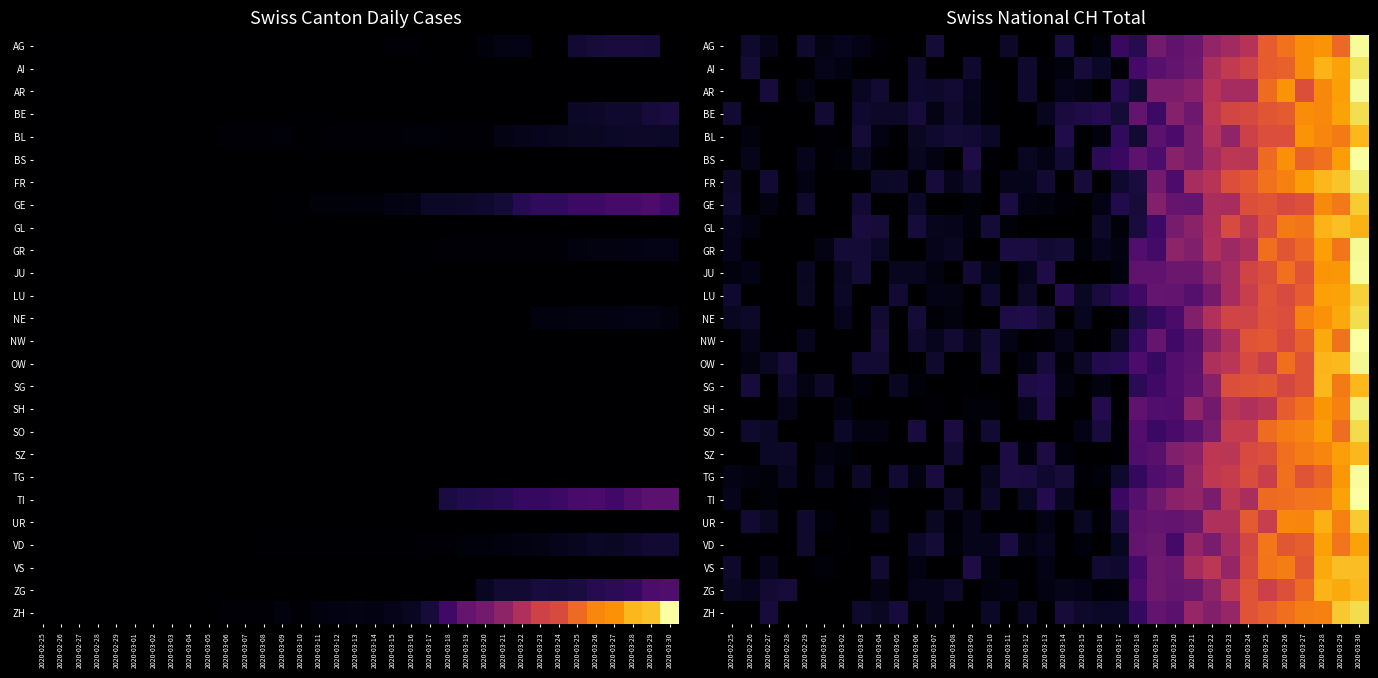

Reading left to right, what are all the values shown in this chart?

row_0: 2020-02-25=0.0	2020-02-26=23.1	2020-02-27=12.9	2020-02-28=0.0	2020-02-29=22.4	2020-03-01=11.0	2020-03-02=14.5	2020-03-03=11.9	2020-03-04=2.4	2020-03-05=0.0	2020-03-06=0.0	2020-03-07=27.4	2020-03-08=0.0	2020-03-09=0.0	2020-03-10=0.0	2020-03-11=20.8	2020-03-12=0.0	2020-03-13=0.0	2020-03-14=31.9	2020-03-15=0.0	2020-03-16=7.0	2020-03-17=51.5	2020-03-18=39.6	2020-03-19=91.5	2020-03-20=77.1	2020-03-21=85.8	2020-03-22=113.2	2020-03-23=123.4	2020-03-24=138.7	2020-03-25=180.0	2020-03-26=195.6	2020-03-27=212.2	2020-03-28=217.6	2020-03-29=189.6	2020-03-30=280.7
row_1: 2020-02-25=0.0	2020-02-26=26.7	2020-02-27=0.0	2020-02-28=0.0	2020-02-29=0.0	2020-03-01=12.5	2020-03-02=9.8	2020-03-03=0.0	2020-03-04=0.0	2020-03-05=0.0	2020-03-06=21.9	2020-03-07=0.0	2020-03-08=0.0	2020-03-09=24.3	2020-03-10=0.0	2020-03-11=0.0	2020-03-12=23.3	2020-03-13=2.7	2020-03-14=7.0	2020-03-15=28.4	2020-03-16=19.0	2020-03-17=2.4	2020-03-18=59.6	2020-03-19=73.2	2020-03-20=81.0	2020-03-21=88.0	2020-03-22=130.1	2020-03-23=147.5	2020-03-24=158.2	2020-03-25=181.0	2020-03-26=183.4	2020-03-27=212.5	2020-03-28=236.1	2020-03-29=226.3	2020-03-30=265.4
row_2: 2020-02-25=0.0	2020-02-26=0.0	2020-02-27=29.2	2020-02-28=0.0	2020-02-29=10.9	2020-03-01=0.0	2020-03-02=0.0	2020-03-03=17.0	2020-03-04=26.1	2020-03-05=0.0	2020-03-06=24.1	2020-03-07=21.9	2020-03-08=25.7	2020-03-09=14.8	2020-03-10=2.5	2020-03-11=0.0	2020-03-12=23.0	2020-03-13=0.0	2020-03-14=13.6	2020-03-15=10.8	2020-03-16=0.0	2020-03-17=40.5	2020-03-18=26.0	2020-03-19=97.7	2020-03-20=97.4	2020-03-21=105.9	2020-03-22=138.9	2020-03-23=126.4	2020-03-24=126.8	2020-03-25=191.3	2020-03-26=217.5	2020-03-27=169.0	2020-03-28=210.6	2020-03-29=224.1	2020-03-30=280.4
row_3: 2020-02-25=25.1	2020-02-26=0.0	2020-02-27=0.0	2020-02-28=0.0	2020-02-29=0.0	2020-03-01=25.4	2020-03-02=0.0	2020-03-03=24.1	2020-03-04=20.5	2020-03-05=20.9	2020-03-06=29.3	2020-03-07=10.1	2020-03-08=23.2	2020-03-09=13.4	2020-03-10=3.6	2020-03-11=0.0	2020-03-12=0.0	2020-03-13=16.0	2020-03-14=30.9	2020-03-15=34.9	2020-03-16=39.0	2020-03-17=27.5	2020-03-18=80.9	2020-03-19=53.8	2020-03-20=104.0	2020-03-21=86.8	2020-03-22=142.8	2020-03-23=160.0	2020-03-24=164.1	2020-03-25=175.3	2020-03-26=179.3	2020-03-27=212.9	2020-03-28=210.5	2020-03-29=225.9	2020-03-30=260.4
row_4: 2020-02-25=0.0	2020-02-26=7.1	2020-02-27=0.0	2020-02-28=0.0	2020-02-29=0.0	2020-03-01=2.7	2020-03-02=0.0	2020-03-03=27.0	2020-03-04=9.7	2020-03-05=2.0	2020-03-06=18.6	2020-03-07=22.5	2020-03-08=27.7	2020-03-09=26.6	2020-03-10=19.9	2020-03-11=0.0	2020-03-12=0.0	2020-03-13=0.0	2020-03-14=36.0	2020-03-15=0.0	2020-03-16=6.9	2020-03-17=45.8	2020-03-18=25.8	2020-03-19=75.0	2020-03-20=62.3	2020-03-21=96.1	2020-03-22=136.8	2020-03-23=111.1	2020-03-24=156.3	2020-03-25=167.8	2020-03-26=168.5	2020-03-27=217.3	2020-03-28=208.0	2020-03-29=201.7	2020-03-30=237.8
row_5: 2020-02-25=0.0	2020-02-26=12.5	2020-02-27=0.0	2020-02-28=0.0	2020-02-29=14.4	2020-03-01=1.7	2020-03-02=5.3	2020-03-03=16.7	2020-03-04=3.4	2020-03-05=0.0	2020-03-06=16.0	2020-03-07=10.0	2020-03-08=0.0	2020-03-09=34.9	2020-03-10=4.1	2020-03-11=0.0	2020-03-12=17.0	2020-03-13=11.4	2020-03-14=25.3	2020-03-15=0.0	2020-03-16=42.3	2020-03-17=51.4	2020-03-18=75.8	2020-03-19=63.4	2020-03-20=105.3	2020-03-21=96.1	2020-03-22=126.4	2020-03-23=142.2	2020-03-24=142.1	2020-03-25=190.7	2020-03-26=214.4	2020-03-27=184.6	2020-03-28=195.3	2020-03-29=222.5	2020-03-30=282.7
row_6: 2020-02-25=20.2	2020-02-26=0.0	2020-02-27=25.2	2020-02-28=0.0	2020-02-29=9.4	2020-03-01=0.0	2020-03-02=0.0	2020-03-03=0.0	2020-03-04=19.1	2020-03-05=20.7	2020-03-06=2.9	2020-03-07=29.9	2020-03-08=14.4	2020-03-09=25.8	2020-03-10=0.0	2020-03-11=13.2	2020-03-12=13.8	2020-03-13=24.8	2020-03-14=0.0	2020-03-15=28.0	2020-03-16=0.0	2020-03-17=23.4	2020-03-18=31.5	2020-03-19=91.7	2020-03-20=64.9	2020-03-21=128.1	2020-03-22=139.8	2020-03-23=169.3	2020-03-24=177.0	2020-03-25=196.3	2020-03-26=205.5	2020-03-27=222.2	2020-03-28=238.4	2020-03-29=245.1	2020-03-30=270.8
row_7: 2020-02-25=23.2	2020-02-26=0.0	2020-02-27=8.5	2020-02-28=0.0	2020-02-29=23.1	2020-03-01=0.0	2020-03-02=0.0	2020-03-03=26.1	2020-03-04=0.0	2020-03-05=0.0	2020-03-06=19.9	2020-03-07=0.0	2020-03-08=0.0	2020-03-09=5.4	2020-03-10=0.0	2020-03-11=32.0	2020-03-12=8.9	2020-03-13=7.1	2020-03-14=2.7	2020-03-15=0.0	2020-03-16=12.0	2020-03-17=37.5	2020-03-18=28.1	2020-03-19=103.2	2020-03-20=83.2	2020-03-21=79.8	2020-03-22=129.5	2020-03-23=128.0	2020-03-24=169.0	2020-03-25=174.0	2020-03-26=164.4	2020-03-27=170.9	2020-03-28=211.6	2020-03-29=200.8	2020-03-30=249.2
row_8: 2020-02-25=15.4	2020-02-26=8.0	2020-02-27=0.0	2020-02-28=0.0	2020-02-29=0.0	2020-03-01=0.0	2020-03-02=0.0	2020-03-03=30.0	2020-03-04=27.9	2020-03-05=0.0	2020-03-06=29.3	2020-03-07=15.2	2020-03-08=13.8	2020-03-09=6.3	2020-03-10=26.8	2020-03-11=5.0	2020-03-12=0.3	2020-03-13=0.0	2020-03-14=0.0	2020-03-15=0.0	2020-03-16=20.8	2020-03-17=4.5	2020-03-18=30.4	2020-03-19=54.6	2020-03-20=94.2	2020-03-21=107.7	2020-03-22=130.9	2020-03-23=165.6	2020-03-24=142.8	2020-03-25=168.3	2020-03-26=201.8	2020-03-27=198.2	2020-03-28=236.3	2020-03-29=242.9	2020-03-30=234.1
row_9: 2020-02-25=13.8	2020-02-26=0.0	2020-02-27=0.0	2020-02-28=0.0	2020-02-29=0.0	2020-03-01=10.2	2020-03-02=27.6	2020-03-03=27.5	2020-03-04=19.7	2020-03-05=0.0	2020-03-06=0.0	2020-03-07=13.4	2020-03-08=17.2	2020-03-09=0.0	2020-03-10=0.0	2020-03-11=31.7	2020-03-12=31.9	2020-03-13=24.5	2020-03-14=26.7	2020-03-15=4.7	2020-03-16=14.9	2020-03-17=8.8	2020-03-18=68.3	2020-03-19=58.8	2020-03-20=110.3	2020-03-21=100.1	2020-03-22=133.8	2020-03-23=120.8	2020-03-24=131.8	2020-03-25=194.3	2020-03-26=174.7	2020-03-27=189.6	2020-03-28=223.6	2020-03-29=198.4	2020-03-30=279.7
row_10: 2020-02-25=6.7	2020-02-26=11.1	2020-02-27=0.0	2020-02-28=0.0	2020-02-29=17.1	2020-03-01=0.0	2020-03-02=18.1	2020-03-03=27.4	2020-03-04=0.0	2020-03-05=15.7	2020-03-06=16.1	2020-03-07=8.7	2020-03-08=0.0	2020-03-09=25.8	2020-03-10=10.1	2020-03-11=0.0	2020-03-12=14.0	2020-03-13=35.4	2020-03-14=0.0	2020-03-15=0.0	2020-03-16=0.0	2020-03-17=7.2	2020-03-18=78.7	2020-03-19=77.3	2020-03-20=85.8	2020-03-21=85.8	2020-03-22=110.7	2020-03-23=126.4	2020-03-24=159.5	2020-03-25=169.1	2020-03-26=195.2	2020-03-27=173.3	2020-03-28=218.1	2020-03-29=219.2	2020-03-30=281.5
row_11: 2020-02-25=24.0	2020-02-26=0.0	2020-02-27=0.0	2020-02-28=0.0	2020-02-29=18.1	2020-03-01=0.0	2020-03-02=19.2	2020-03-03=0.0	2020-03-04=0.0	2020-03-05=26.1	2020-03-06=0.0	2020-03-07=11.8	2020-03-08=10.0	2020-03-09=0.0	2020-03-10=24.0	2020-03-11=0.0	2020-03-12=20.5	2020-03-13=0.0	2020-03-14=38.0	2020-03-15=18.2	2020-03-16=30.5	2020-03-17=43.0	2020-03-18=55.7	2020-03-19=81.3	2020-03-20=80.5	2020-03-21=71.1	2020-03-22=92.1	2020-03-23=126.7	2020-03-24=151.9	2020-03-25=173.5	2020-03-26=164.7	2020-03-27=180.7	2020-03-28=225.1	2020-03-29=225.7	2020-03-30=251.5
row_12: 2020-02-25=16.7	2020-02-26=20.5	2020-02-27=0.0	2020-02-28=0.0	2020-02-29=0.0	2020-03-01=0.0	2020-03-02=14.6	2020-03-03=0.0	2020-03-04=25.1	2020-03-05=1.2	2020-03-06=26.8	2020-03-07=3.6	2020-03-08=7.5	2020-03-09=0.0	2020-03-10=0.0	2020-03-11=34.0	2020-03-12=36.5	2020-03-13=27.1	2020-03-14=0.0	2020-03-15=15.9	2020-03-16=0.0	2020-03-17=3.1	2020-03-18=34.0	2020-03-19=48.3	2020-03-20=62.6	2020-03-21=101.7	2020-03-22=135.4	2020-03-23=159.9	2020-03-24=157.8	2020-03-25=172.6	2020-03-26=168.4	2020-03-27=205.2	2020-03-28=216.4	2020-03-29=229.7	2020-03-30=259.3
row_13: 2020-02-25=0.0	2020-02-26=13.1	2020-02-27=2.0	2020-02-28=0.0	2020-02-29=15.2	2020-03-01=0.0	2020-03-02=0.0	2020-03-03=0.0	2020-03-04=27.9	2020-03-05=0.0	2020-03-06=22.8	2020-03-07=15.5	2020-03-08=26.0	2020-03-09=13.2	2020-03-10=27.5	2020-03-11=11.5	2020-03-12=0.0	2020-03-13=3.0	2020-03-14=12.3	2020-03-15=0.0	2020-03-16=1.3	2020-03-17=20.1	2020-03-18=49.2	2020-03-19=82.7	2020-03-20=57.6	2020-03-21=72.6	2020-03-22=107.5	2020-03-23=132.4	2020-03-24=174.3	2020-03-25=177.1	2020-03-26=163.4	2020-03-27=184.3	2020-03-28=230.7	2020-03-29=196.5	2020-03-30=284.3
row_14: 2020-02-25=0.0	2020-02-26=8.0	2020-02-27=18.8	2020-02-28=28.4	2020-02-29=0.0	2020-03-01=0.0	2020-03-02=0.0	2020-03-03=24.8	2020-03-04=24.6	2020-03-05=0.0	2020-03-06=1.8	2020-03-07=22.4	2020-03-08=0.0	2020-03-09=0.0	2020-03-10=28.8	2020-03-11=0.0	2020-03-12=10.0	2020-03-13=29.2	2020-03-14=4.4	2020-03-15=20.4	2020-03-16=37.3	2020-03-17=40.9	2020-03-18=64.1	2020-03-19=48.2	2020-03-20=69.0	2020-03-21=75.1	2020-03-22=132.1	2020-03-23=141.3	2020-03-24=164.6	2020-03-25=152.1	2020-03-26=193.5	2020-03-27=172.0	2020-03-28=237.3	2020-03-29=239.0	2020-03-30=278.7
row_15: 2020-02-25=0.0	2020-02-26=29.3	2020-02-27=0.0	2020-02-28=23.3	2020-02-29=10.4	2020-03-01=20.7	2020-03-02=0.0	2020-03-03=5.9	2020-03-04=0.0	2020-03-05=16.9	2020-03-06=4.7	2020-03-07=0.0	2020-03-08=0.0	2020-03-09=1.8	2020-03-10=0.0	2020-03-11=0.0	2020-03-12=32.9	2020-03-13=37.3	2020-03-14=8.6	2020-03-15=0.0	2020-03-16=8.3	2020-03-17=0.0	2020-03-18=43.1	2020-03-19=56.5	2020-03-20=69.5	2020-03-21=77.4	2020-03-22=105.3	2020-03-23=168.4	2020-03-24=172.4	2020-03-25=176.0	2020-03-26=161.6	2020-03-27=172.2	2020-03-28=237.9	2020-03-29=201.5	2020-03-30=238.1
row_16: 2020-02-25=0.0	2020-02-26=0.0	2020-02-27=0.0	2020-02-28=13.1	2020-02-29=0.0	2020-03-01=0.0	2020-03-02=8.9	2020-03-03=0.0	2020-03-04=0.0	2020-03-05=0.0	2020-03-06=0.0	2020-03-07=4.0	2020-03-08=0.0	2020-03-09=4.6	2020-03-10=4.6	2020-03-11=0.0	2020-03-12=13.3	2020-03-13=34.9	2020-03-14=0.0	2020-03-15=0.0	2020-03-16=38.4	2020-03-17=1.4	2020-03-18=78.4	2020-03-19=68.6	2020-03-20=67.7	2020-03-21=111.8	2020-03-22=90.1	2020-03-23=141.0	2020-03-24=133.2	2020-03-25=141.3	2020-03-26=180.1	2020-03-27=194.4	2020-03-28=217.8	2020-03-29=206.4	2020-03-30=273.1
row_17: 2020-02-25=0.0	2020-02-26=22.8	2020-02-27=19.5	2020-02-28=0.0	2020-02-29=0.0	2020-03-01=0.0	2020-03-02=19.6	2020-03-03=8.3	2020-03-04=8.7	2020-03-05=0.0	2020-03-06=30.2	2020-03-07=0.0	2020-03-08=31.7	2020-03-09=4.0	2020-03-10=24.7	2020-03-11=0.0	2020-03-12=0.0	2020-03-13=0.0	2020-03-14=0.0	2020-03-15=11.8	2020-03-16=30.4	2020-03-17=3.8	2020-03-18=69.3	2020-03-19=52.9	2020-03-20=62.2	2020-03-21=75.2	2020-03-22=95.5	2020-03-23=149.5	2020-03-24=149.5	2020-03-25=191.2	2020-03-26=202.2	2020-03-27=207.2	2020-03-28=223.2	2020-03-29=192.6	2020-03-30=258.0
row_18: 2020-02-25=0.0	2020-02-26=0.0	2020-02-27=19.2	2020-02-28=20.9	2020-02-29=0.0	2020-03-01=8.3	2020-03-02=6.4	2020-03-03=0.0	2020-03-04=0.0	2020-03-05=0.0	2020-03-06=0.0	2020-03-07=0.0	2020-03-08=24.7	2020-03-09=0.0	2020-03-10=0.0	2020-03-11=33.3	2020-03-12=6.1	2020-03-13=32.3	2020-03-14=6.3	2020-03-15=0.0	2020-03-16=0.0	2020-03-17=2.6	2020-03-18=66.8	2020-03-19=72.6	2020-03-20=100.8	2020-03-21=108.6	2020-03-22=144.0	2020-03-23=142.1	2020-03-24=165.0	2020-03-25=171.0	2020-03-26=194.1	2020-03-27=203.2	2020-03-28=207.8	2020-03-29=224.3	2020-03-30=238.2
row_19: 2020-02-25=12.0	2020-02-26=7.2	2020-02-27=5.0	2020-02-28=17.1	2020-02-29=0.0	2020-03-01=14.7	2020-03-02=0.0	2020-03-03=20.1	2020-03-04=0.0	2020-03-05=25.9	2020-03-06=8.0	2020-03-07=30.6	2020-03-08=0.0	2020-03-09=0.0	2020-03-10=16.5	2020-03-11=32.4	2020-03-12=32.0	2020-03-13=24.2	2020-03-14=28.0	2020-03-15=4.2	2020-03-16=5.9	2020-03-17=22.3	2020-03-18=47.3	2020-03-19=66.8	2020-03-20=75.5	2020-03-21=114.8	2020-03-22=144.6	2020-03-23=150.8	2020-03-24=167.1	2020-03-25=152.5	2020-03-26=194.4	2020-03-27=173.4	2020-03-28=185.8	2020-03-29=219.8	2020-03-30=281.5
row_20: 2020-02-25=13.5	2020-02-26=0.0	2020-02-27=4.8	2020-02-28=0.9	2020-02-29=0.0	2020-03-01=0.0	2020-03-02=0.0	2020-03-03=1.2	2020-03-04=5.5	2020-03-05=0.0	2020-03-06=0.0	2020-03-07=0.0	2020-03-08=20.7	2020-03-09=0.0	2020-03-10=20.9	2020-03-11=0.0	2020-03-12=18.8	2020-03-13=38.0	2020-03-14=15.6	2020-03-15=0.0	2020-03-16=0.0	2020-03-17=51.5	2020-03-18=70.2	2020-03-19=88.0	2020-03-20=108.7	2020-03-21=113.0	2020-03-22=96.3	2020-03-23=142.6	2020-03-24=129.2	2020-03-25=191.0	2020-03-26=192.8	2020-03-27=197.4	2020-03-28=198.9	2020-03-29=226.2	2020-03-30=283.6
row_21: 2020-02-25=0.0	2020-02-26=26.0	2020-02-27=18.7	2020-02-28=0.1	2020-02-29=23.2	2020-03-01=6.5	2020-03-02=0.0	2020-03-03=0.0	2020-03-04=17.0	2020-03-05=0.0	2020-03-06=0.0	2020-03-07=18.4	2020-03-08=3.8	2020-03-09=13.9	2020-03-10=0.0	2020-03-11=1.8	2020-03-12=0.0	2020-03-13=12.1	2020-03-14=0.0	2020-03-15=18.4	2020-03-16=3.0	2020-03-17=31.8	2020-03-18=77.1	2020-03-19=82.9	2020-03-20=80.3	2020-03-21=84.5	2020-03-22=134.1	2020-03-23=134.0	2020-03-24=178.4	2020-03-25=151.9	2020-03-26=208.8	2020-03-27=208.1	2020-03-28=233.3	2020-03-29=206.2	2020-03-30=248.2
row_22: 2020-02-25=0.0	2020-02-26=1.7	2020-02-27=0.0	2020-02-28=0.0	2020-02-29=23.2	2020-03-01=0.0	2020-03-02=1.9	2020-03-03=0.0	2020-03-04=0.0	2020-03-05=0.0	2020-03-06=19.4	2020-03-07=27.2	2020-03-08=5.1	2020-03-09=13.1	2020-03-10=13.5	2020-03-11=31.8	2020-03-12=10.1	2020-03-13=14.9	2020-03-14=0.0	2020-03-15=5.9	2020-03-16=0.0	2020-03-17=17.5	2020-03-18=80.7	2020-03-19=85.4	2020-03-20=59.1	2020-03-21=114.0	2020-03-22=94.7	2020-03-23=125.6	2020-03-24=161.2	2020-03-25=199.4	2020-03-26=176.0	2020-03-27=181.9	2020-03-28=224.5	2020-03-29=197.4	2020-03-30=225.8
row_23: 2020-02-25=21.2	2020-02-26=0.1	2020-02-27=15.4	2020-02-28=0.0	2020-02-29=0.0	2020-03-01=5.1	2020-03-02=0.0	2020-03-03=0.0	2020-03-04=25.9	2020-03-05=0.0	2020-03-06=9.6	2020-03-07=0.5	2020-03-08=0.0	2020-03-09=35.1	2020-03-10=8.9	2020-03-11=0.0	2020-03-12=1.7	2020-03-13=12.0	2020-03-14=0.0	2020-03-15=0.0	2020-03-16=25.4	2020-03-17=23.2	2020-03-18=59.5	2020-03-19=87.8	2020-03-20=83.9	2020-03-21=127.6	2020-03-22=143.0	2020-03-23=114.7	2020-03-24=166.5	2020-03-25=198.6	2020-03-26=203.9	2020-03-27=175.9	2020-03-28=230.3	2020-03-29=241.2	2020-03-30=242.0
row_24: 2020-02-25=17.9	2020-02-26=14.8	2020-02-27=26.4	2020-02-28=27.8	2020-02-29=0.0	2020-03-01=0.0	2020-03-02=0.0	2020-03-03=0.0	2020-03-04=10.9	2020-03-05=0.0	2020-03-06=14.3	2020-03-07=13.0	2020-03-08=20.8	2020-03-09=0.0	2020-03-10=7.1	2020-03-11=9.5	2020-03-12=0.0	2020-03-13=10.0	2020-03-14=13.3	2020-03-15=11.6	2020-03-16=3.4	2020-03-17=4.6	2020-03-18=65.1	2020-03-19=88.3	2020-03-20=81.4	2020-03-21=84.7	2020-03-22=110.4	2020-03-23=143.2	2020-03-24=173.9	2020-03-25=155.1	2020-03-26=170.7	2020-03-27=190.0	2020-03-28=235.5	2020-03-29=230.0	2020-03-30=239.6
row_25: 2020-02-25=0.0	2020-02-26=0.0	2020-02-27=29.0	2020-02-28=0.0	2020-02-29=0.0	2020-03-01=0.0	2020-03-02=0.0	2020-03-03=22.4	2020-03-04=18.6	2020-03-05=29.6	2020-03-06=0.0	2020-03-07=13.2	2020-03-08=0.0	2020-03-09=0.0	2020-03-10=18.9	2020-03-11=0.0	2020-03-12=17.9	2020-03-13=0.0	2020-03-14=28.2	2020-03-15=22.1	2020-03-16=19.7	2020-03-17=19.0	2020-03-18=49.4	2020-03-19=81.1	2020-03-20=73.4	2020-03-21=116.0	2020-03-22=101.2	2020-03-23=115.8	2020-03-24=174.1	2020-03-25=182.8	2020-03-26=193.5	2020-03-27=204.2	2020-03-28=205.8	2020-03-29=247.6	2020-03-30=259.8